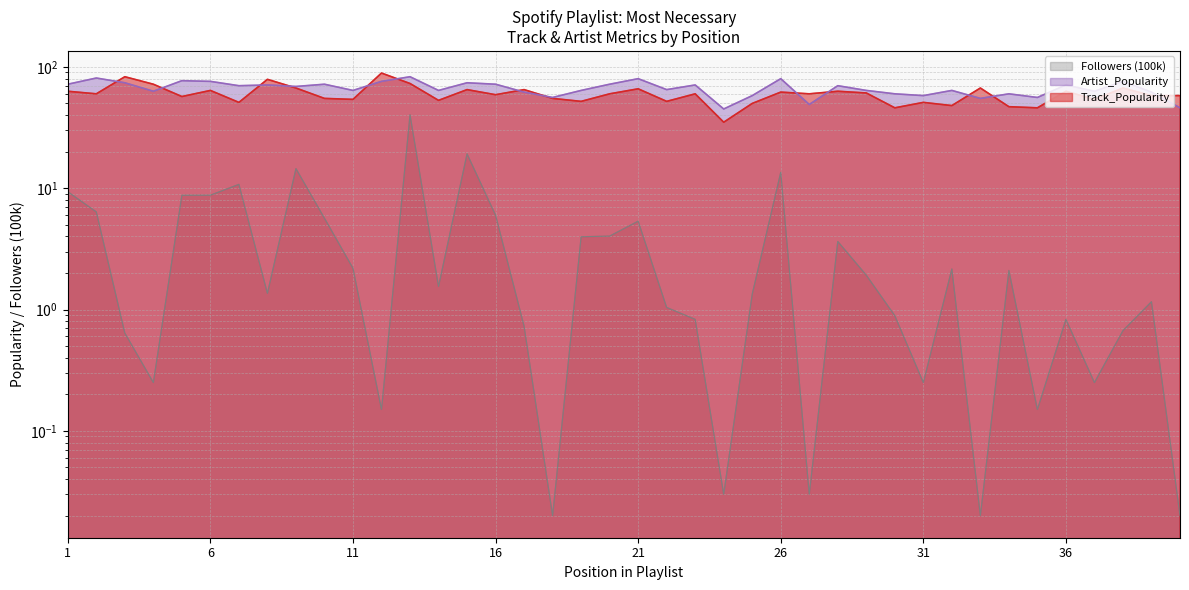

The Followers_100k series shows 0.0 at 40. True or false?

False